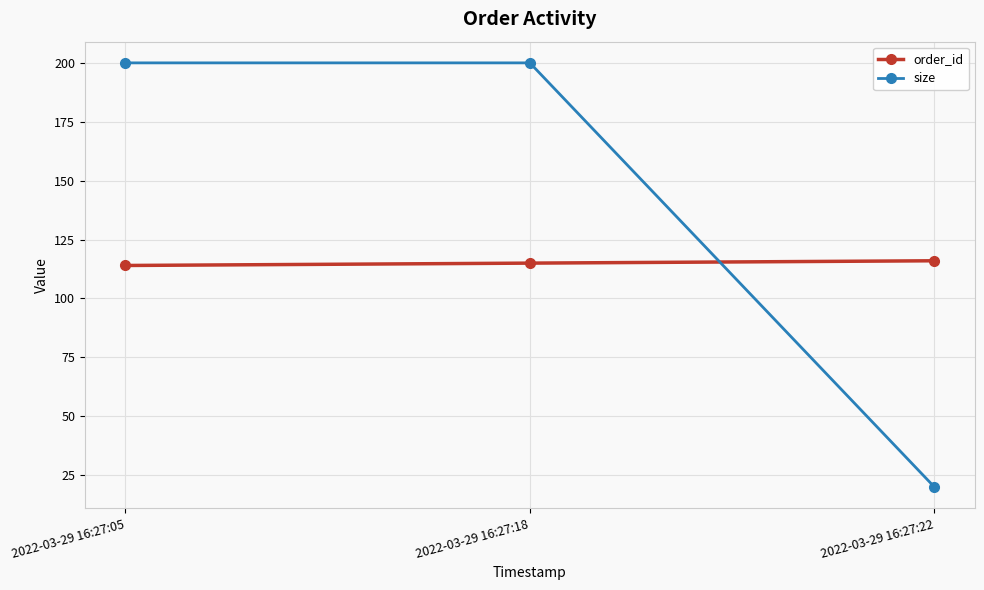

What is the total value across all series at 2022-03-29 16:27:18?

315